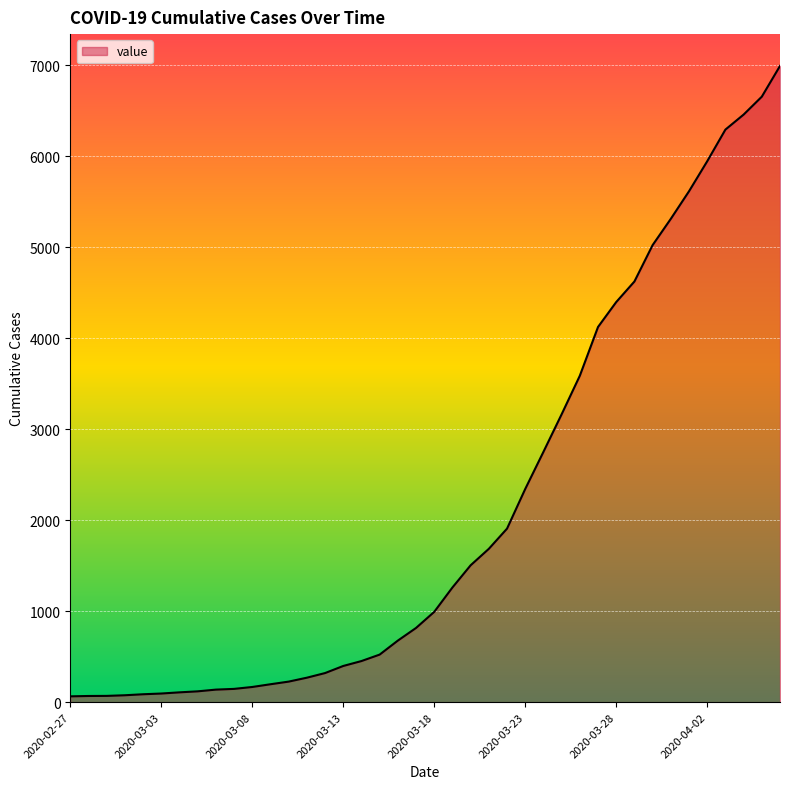

What is the difference between the maximum and minimum values?

6931